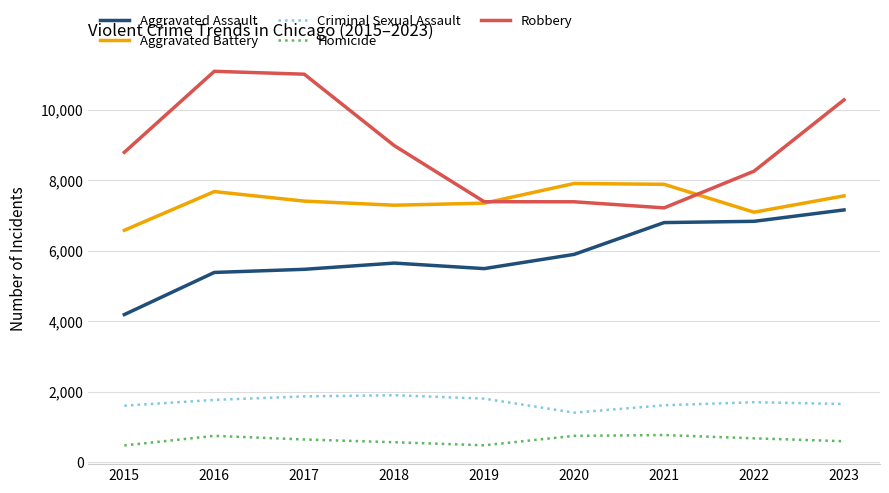

What is the sum of all Criminal Sexual Assault values?

15281